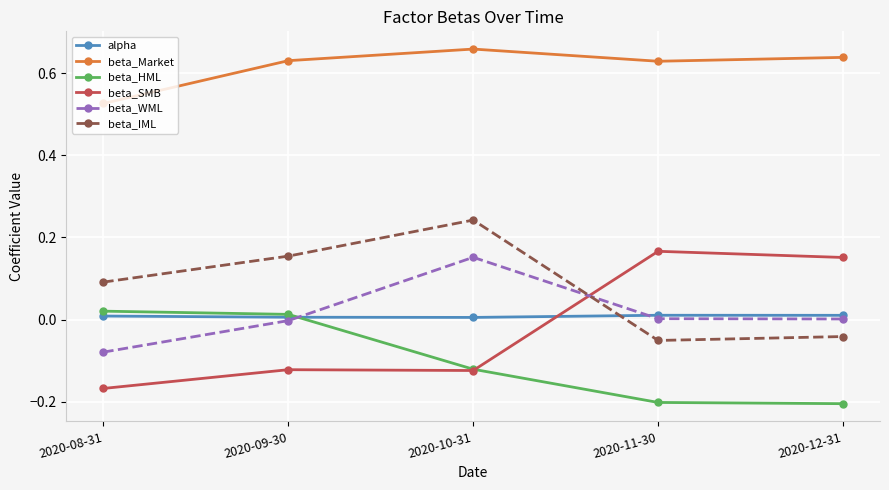

How many data points does each series have?

5